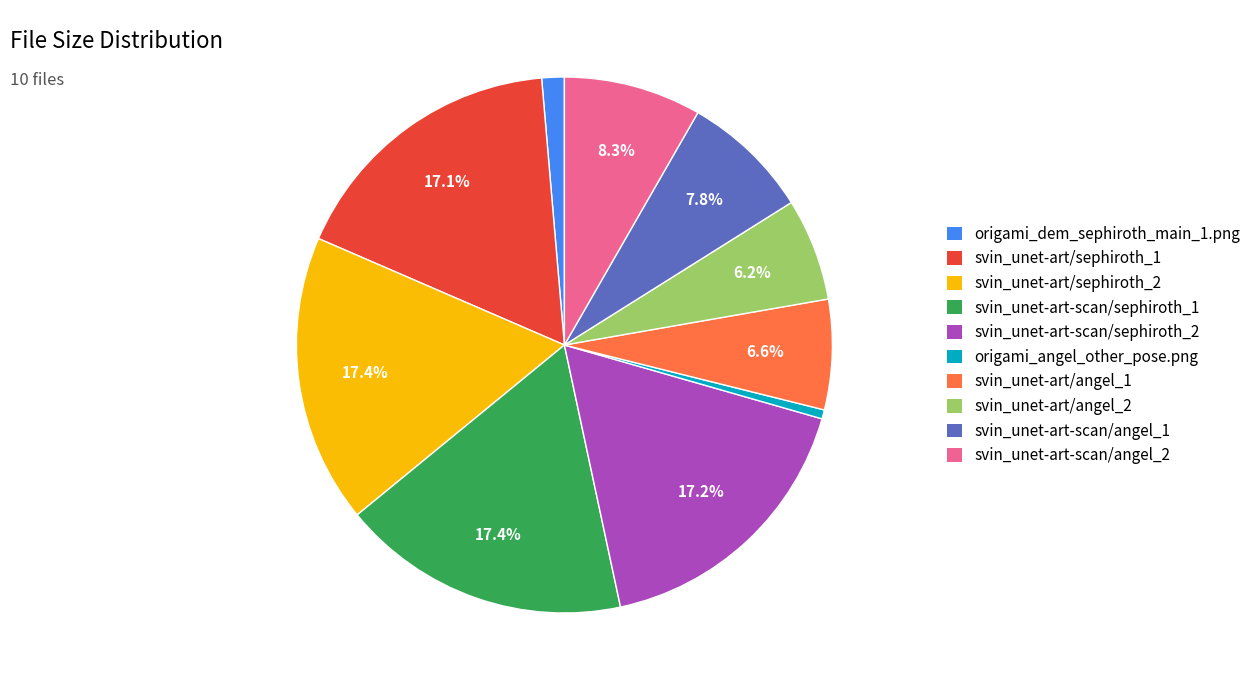

Which slice is the smallest?

origami_angel_other_pose.png